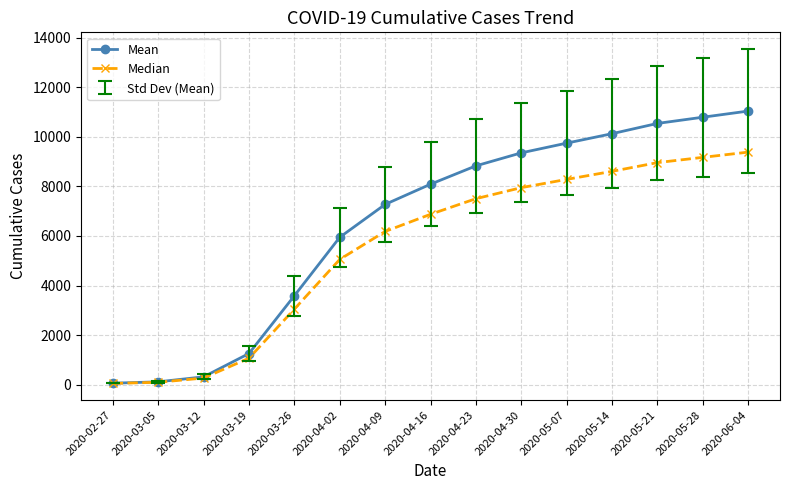

At how many categories does at least one series exceed 8684?

7